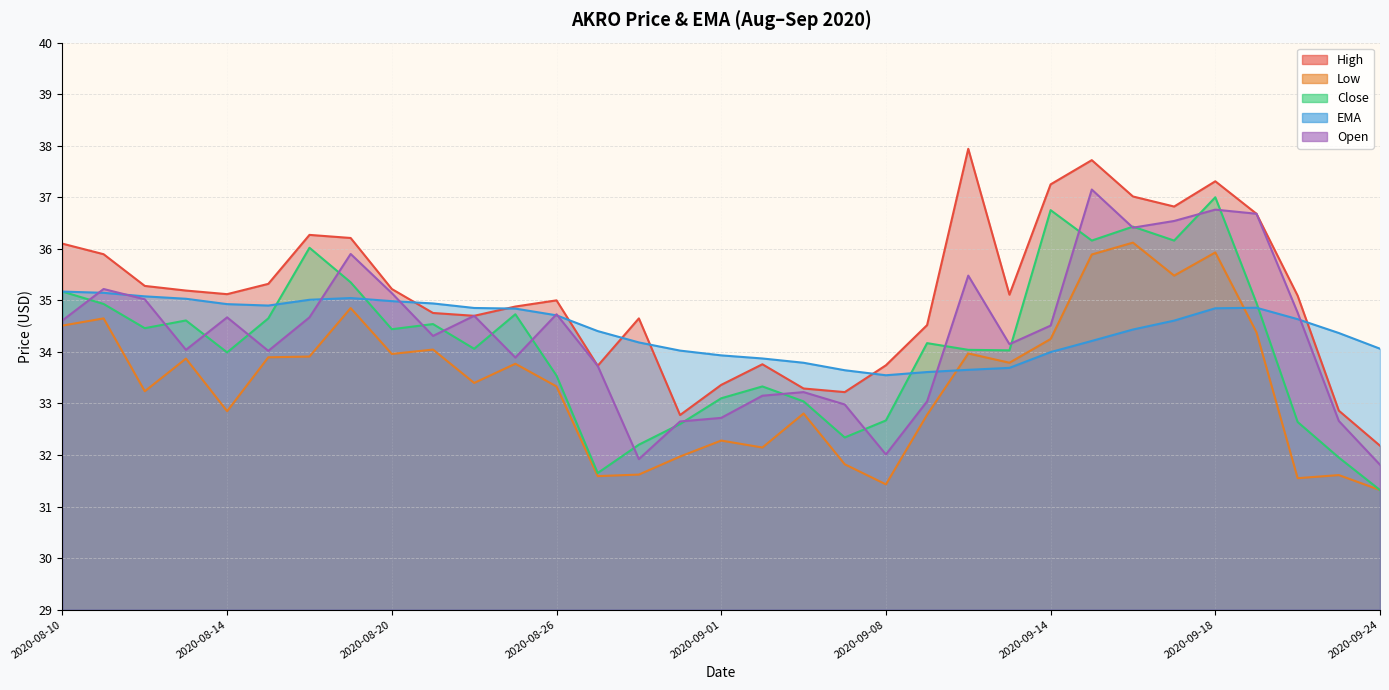

Where does the Close series first go above 34?

2020-08-10